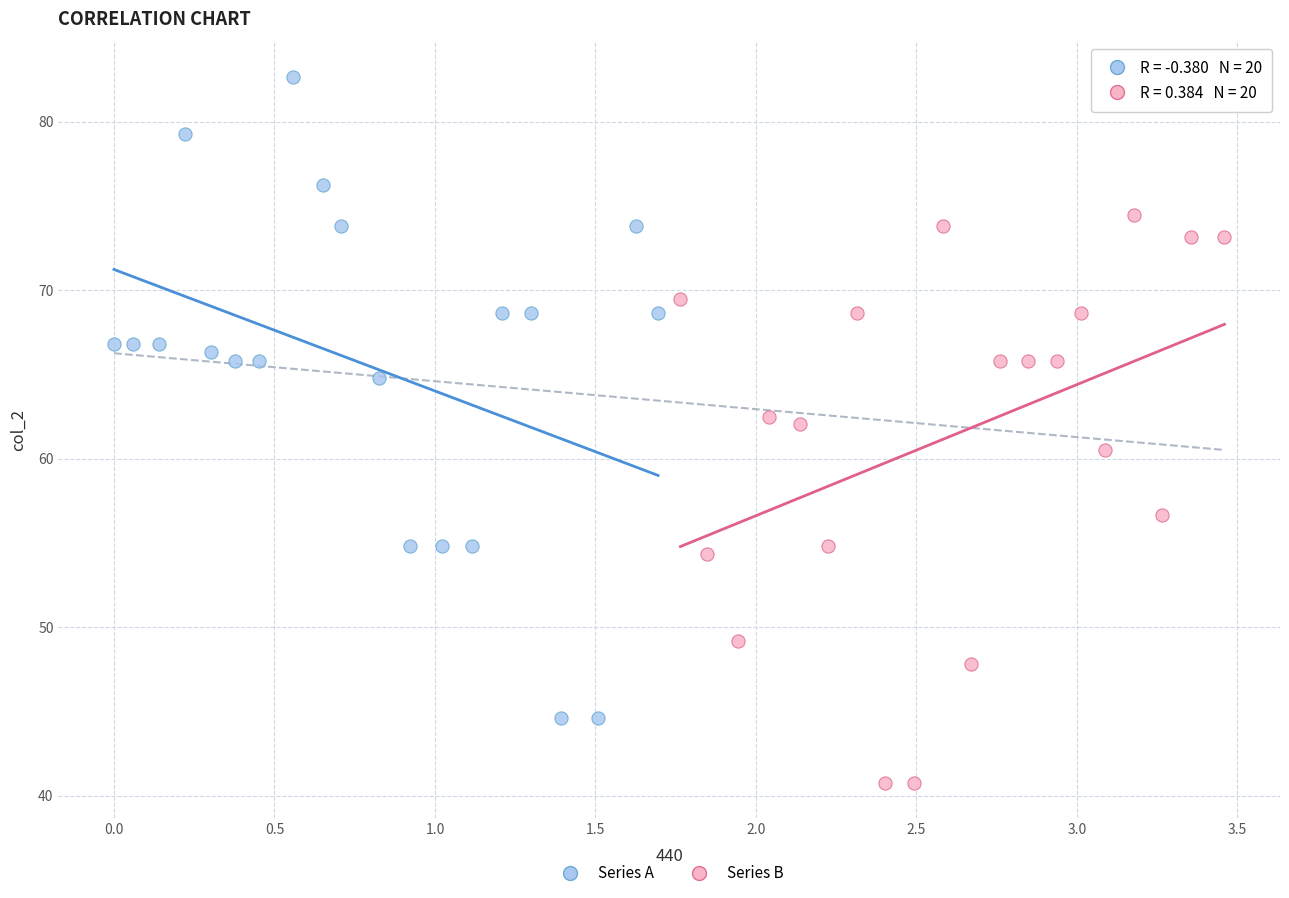

Which series contains the highest Y value?

Series A